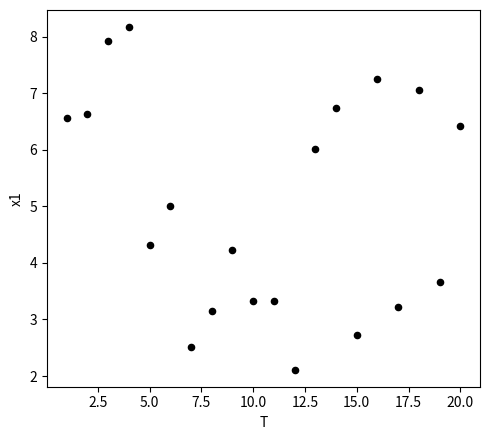

What is the range of Y values (max minus min)?

6.1